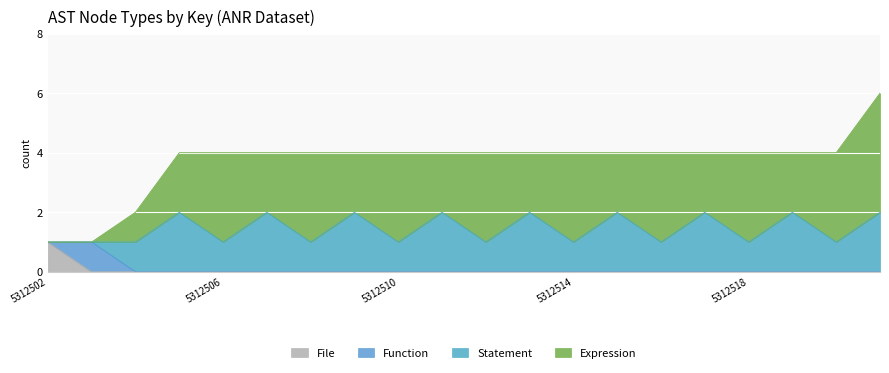

At which category is the sum across all series the highest?

5312521